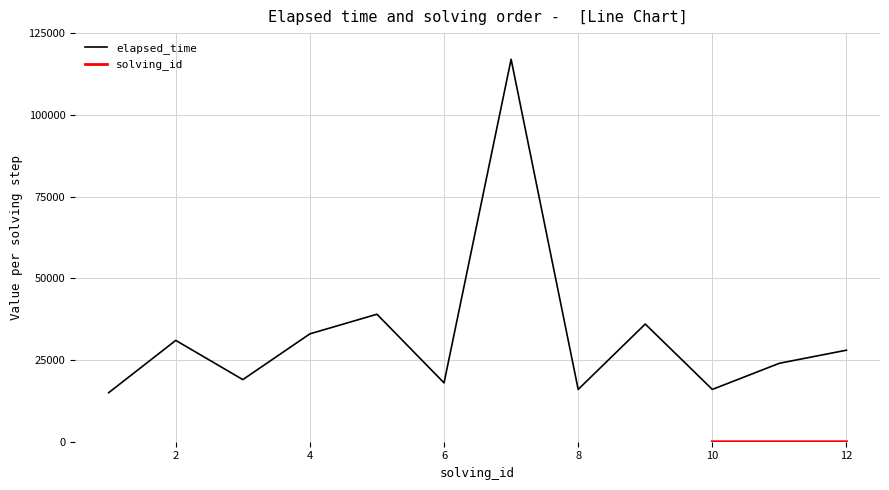

Reading right to left, extract all data points from this chart.

28000	24000	16000	36000	16000	117000	18000	39000	33000	19000	31000	15000